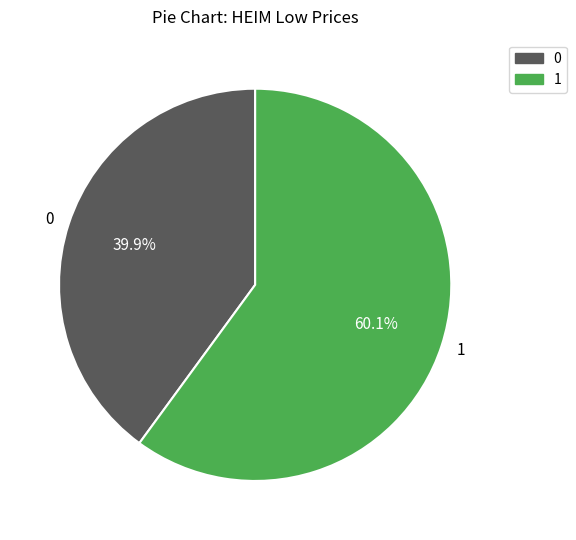

Combined, do 0 and 1 account for over 50%?

Yes